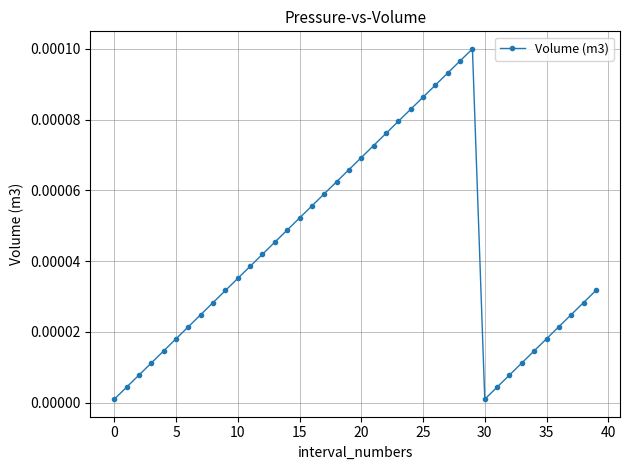

True or false: there are more than 2 points higher than both neighbors.

False